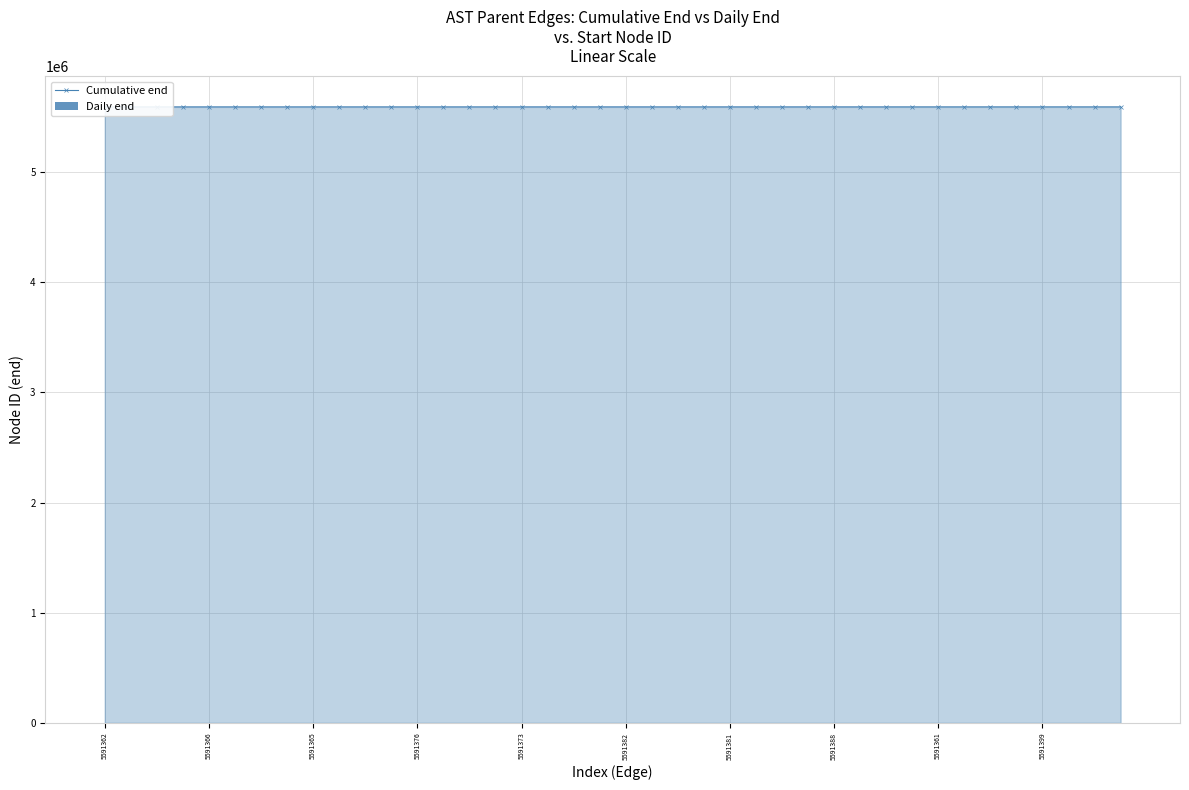

How many groups of bars are there?

40